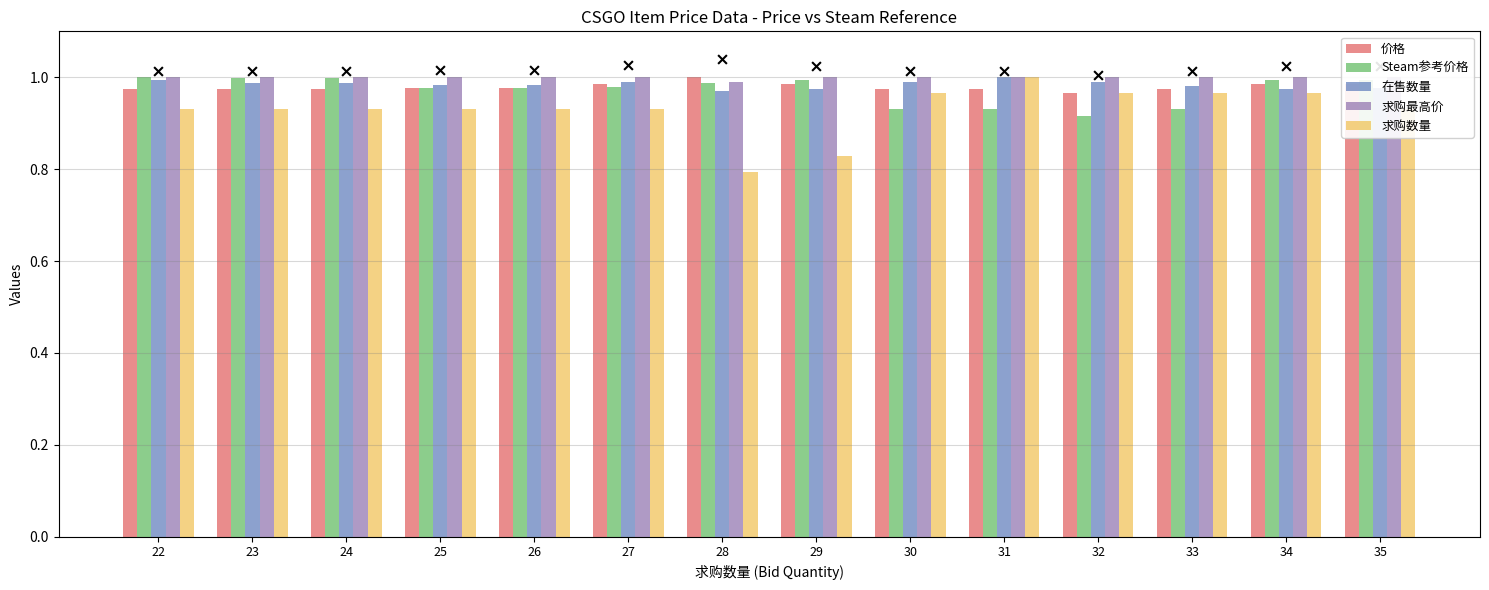

What is the total value across all series at 35?

4.9